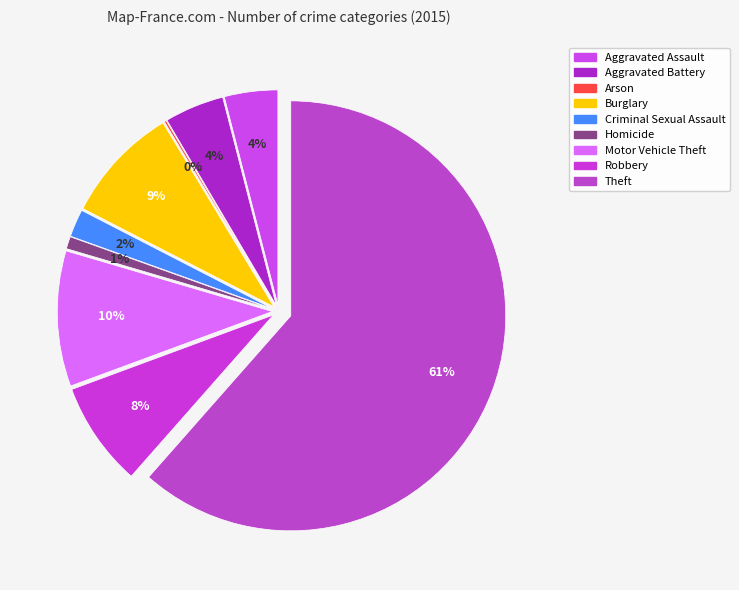

Which category has the smallest portion of the pie?

Arson